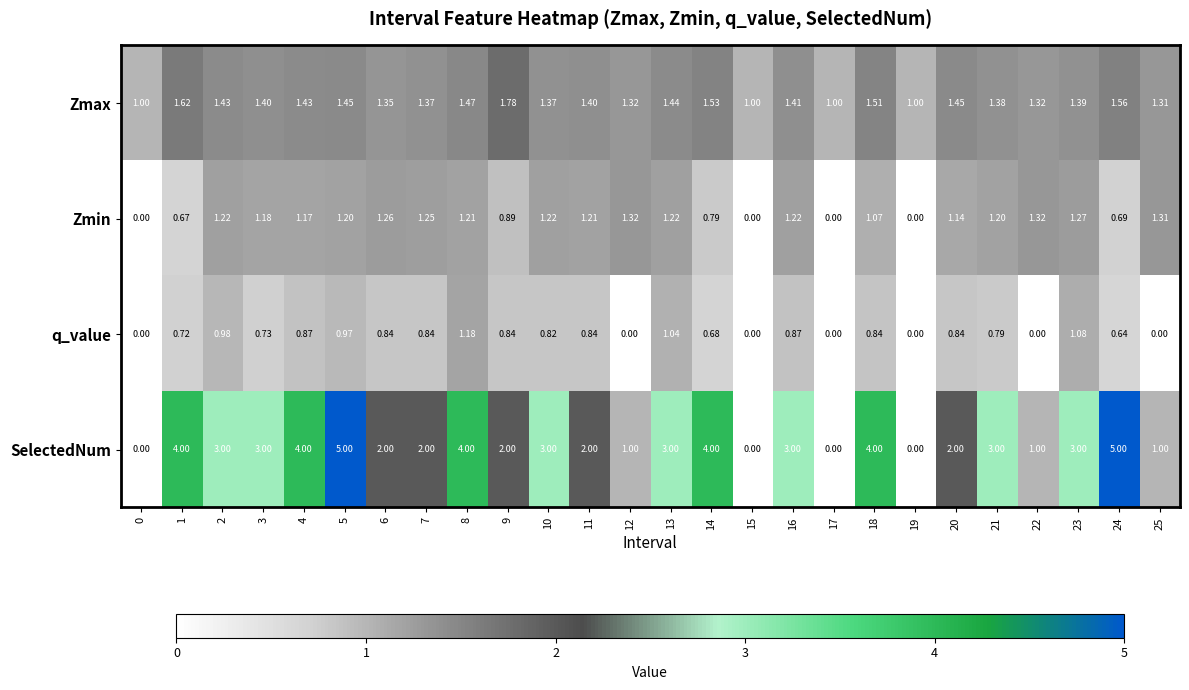

Rank the series by their average value, from lowest to highest.

q_value, Zmin, Zmax, SelectedNum